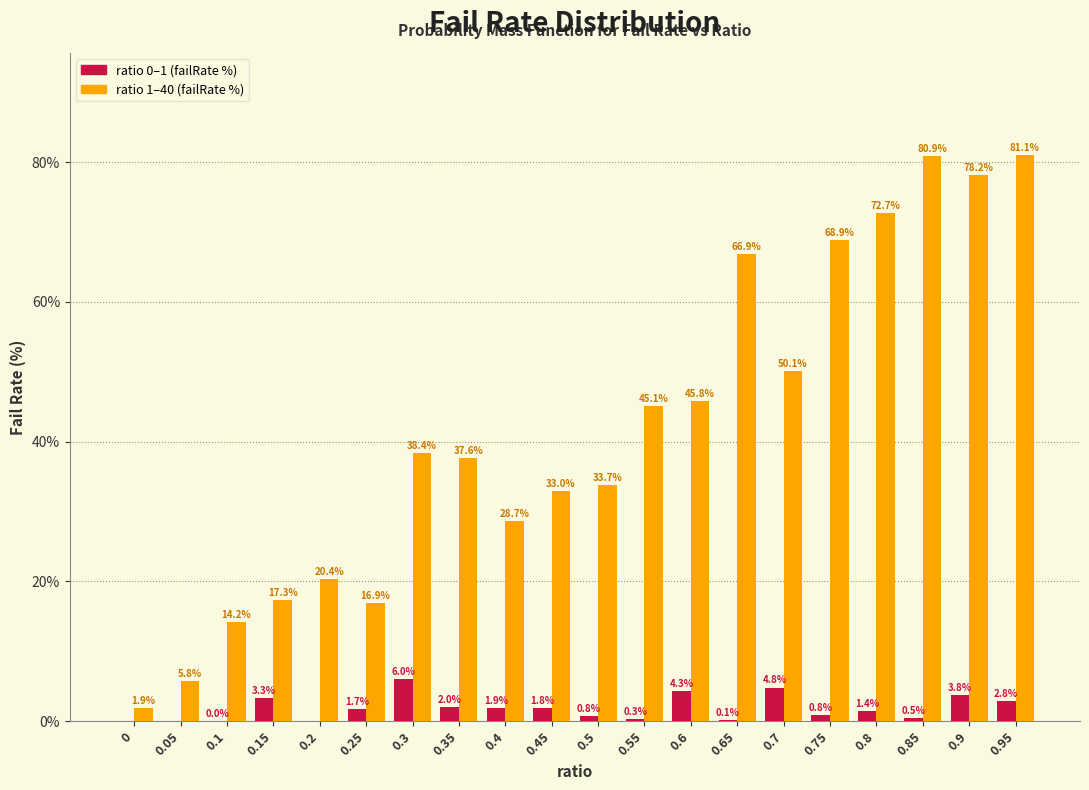

Between 0.05 and 0.6, which series saw the biggest shift?

ratio 1–40 (failRate %)